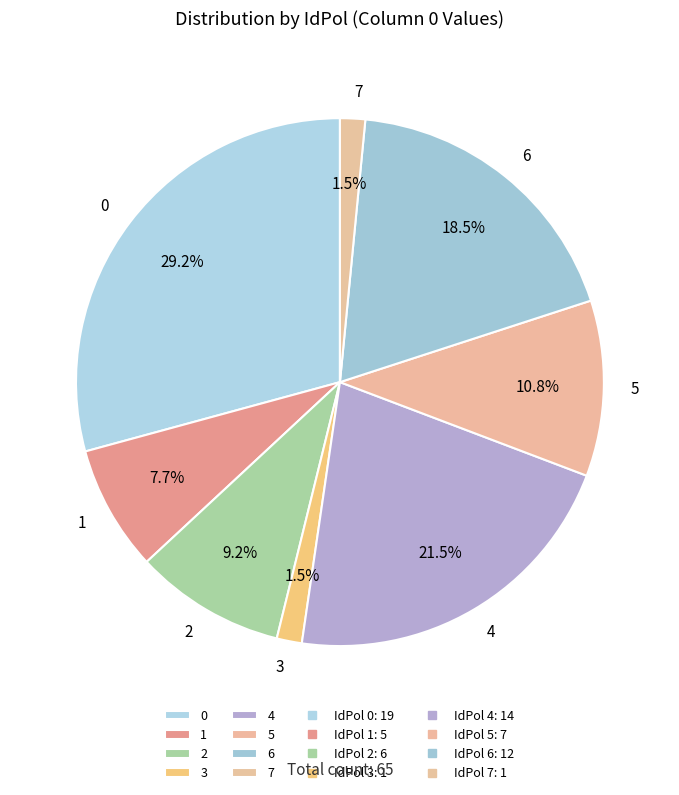

To the nearest percent, what is the combined percentage of 0 and 3?

31%